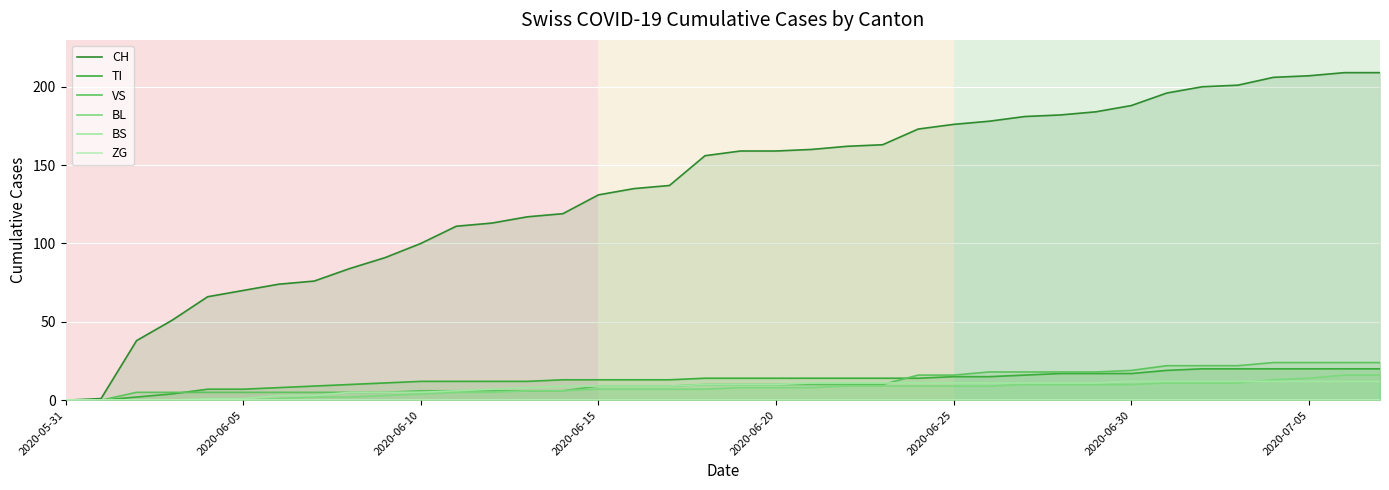

Is it true that VS equals 31 at 2020-06-30?

False